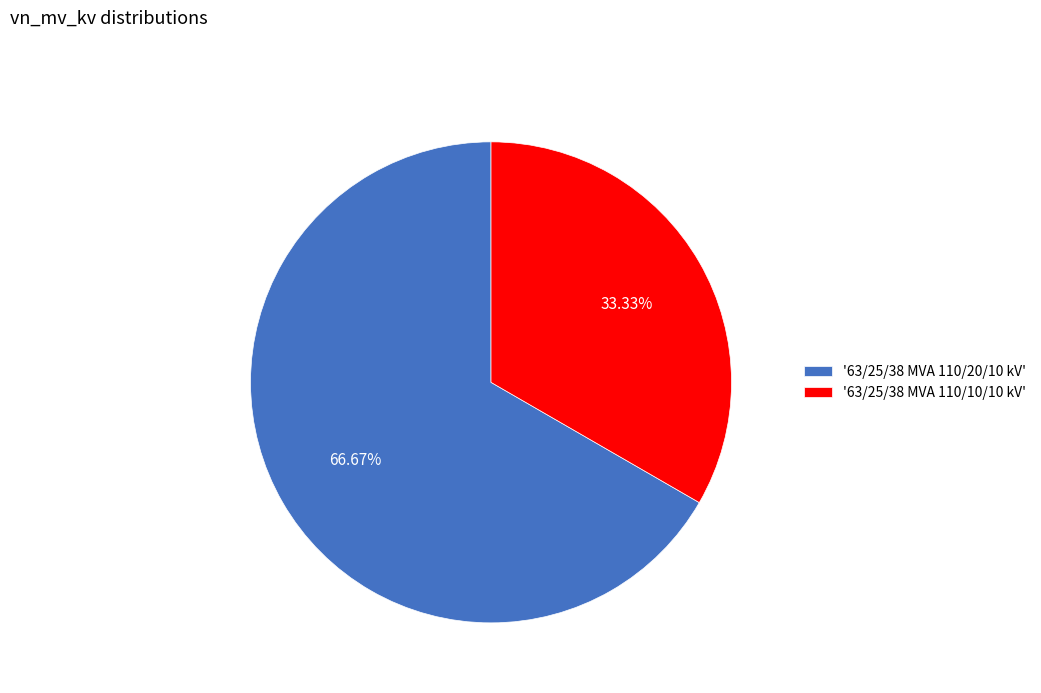

Do '63/25/38 MVA 110/20/10 kV' and '63/25/38 MVA 110/10/10 kV' together represent more than half of the pie?

Yes